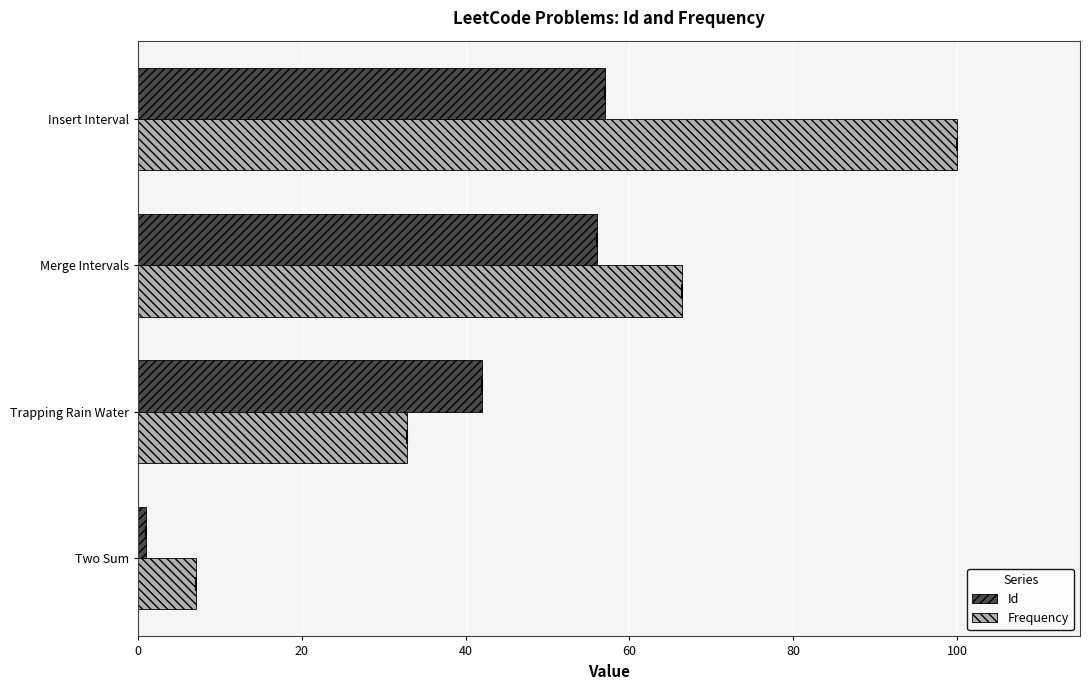

Rank the series by their maximum value, from highest to lowest.

Frequency, Id